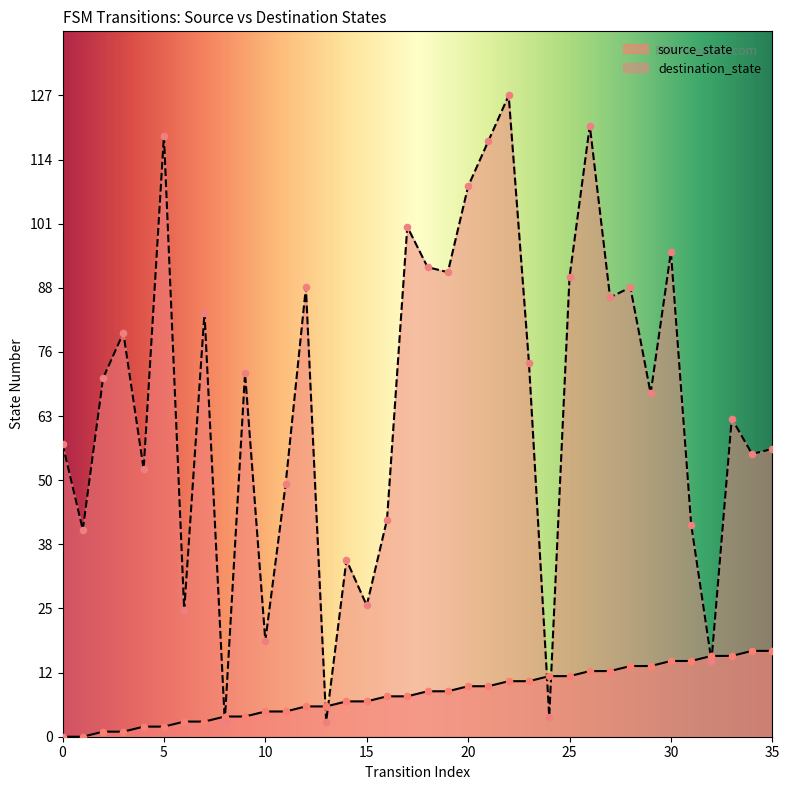

Which series contains the highest Y value?

destination_state